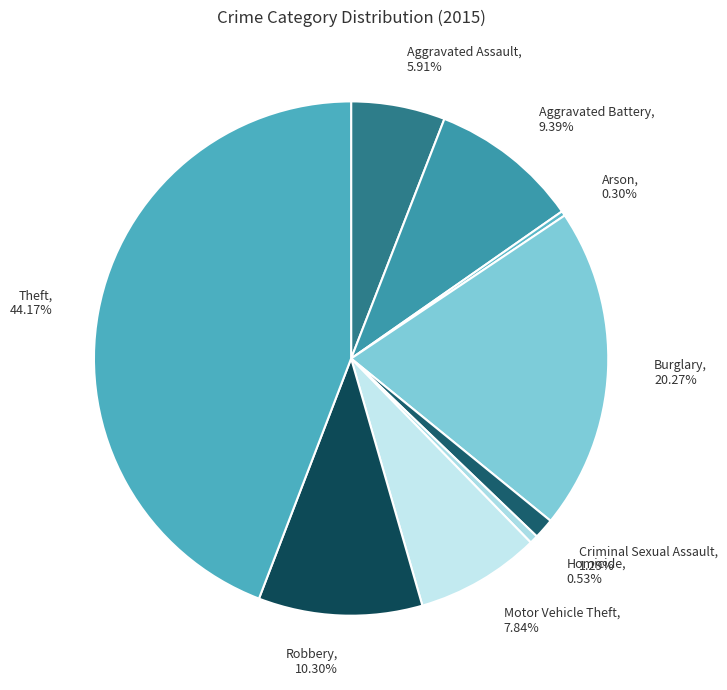

How many segments does this pie chart have?

9